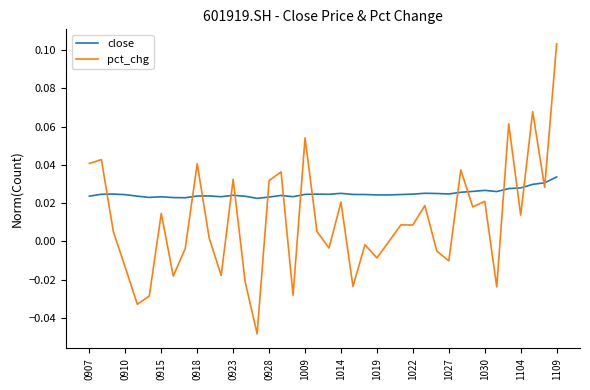

After their last crossing, which series has the higher values: pct_chg or close?

pct_chg